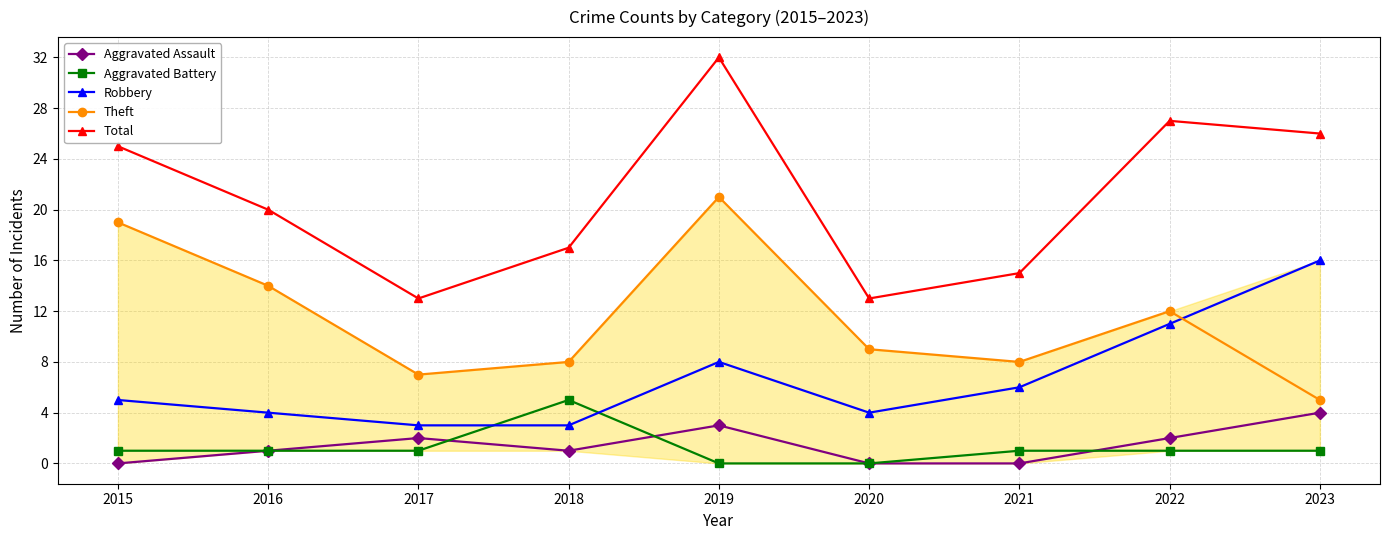

True or false: Robbery has a value of 4 at 2020.

True